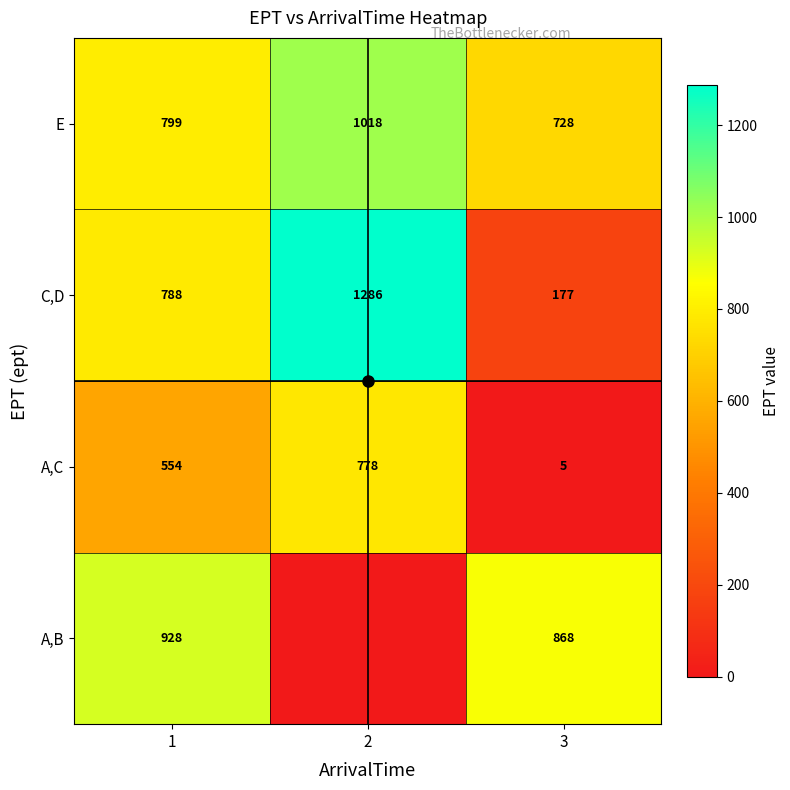

At which category does the chart reach its minimum across all series?

2